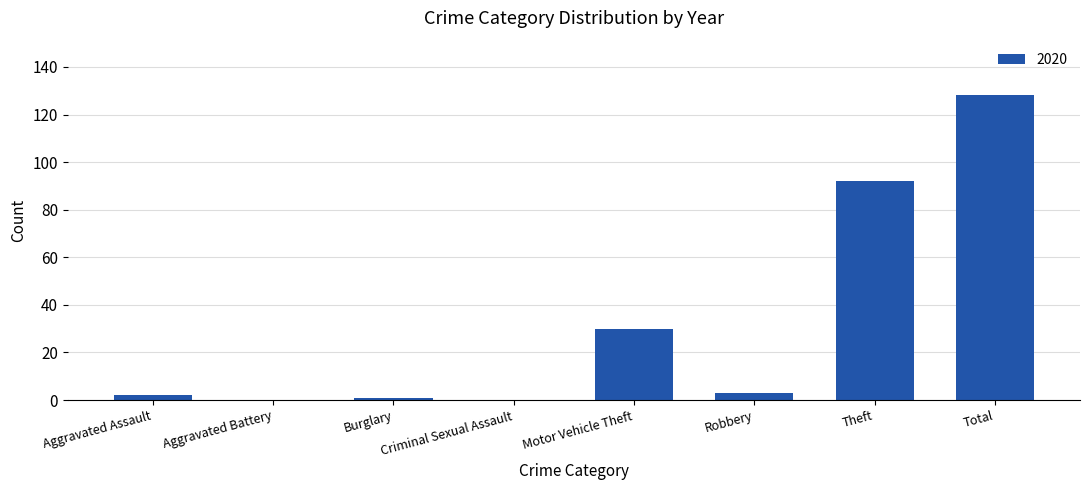

How many series are shown in this chart?

1